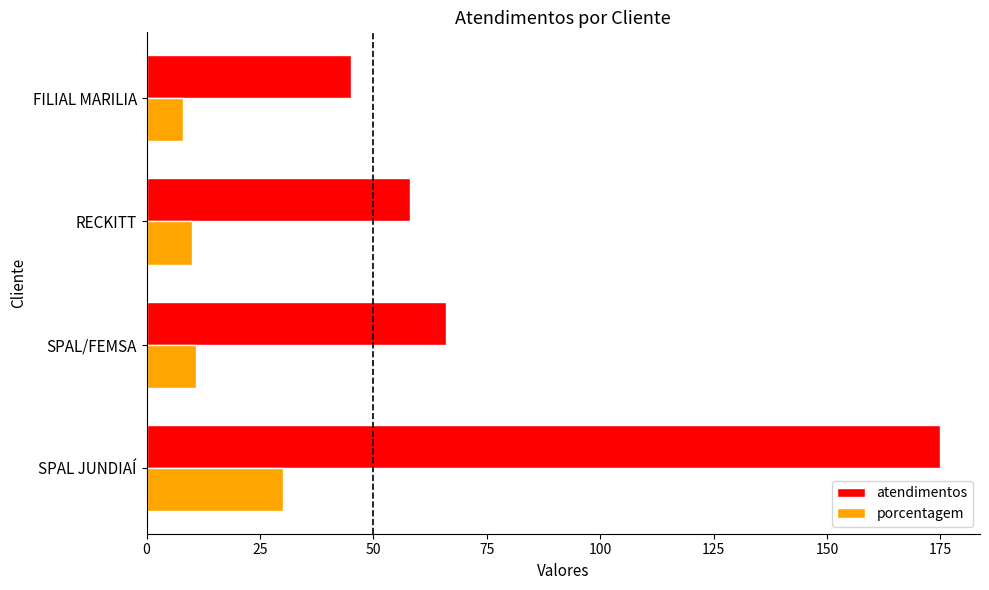

List the series in order of their overall mean, highest first.

atendimentos, porcentagem